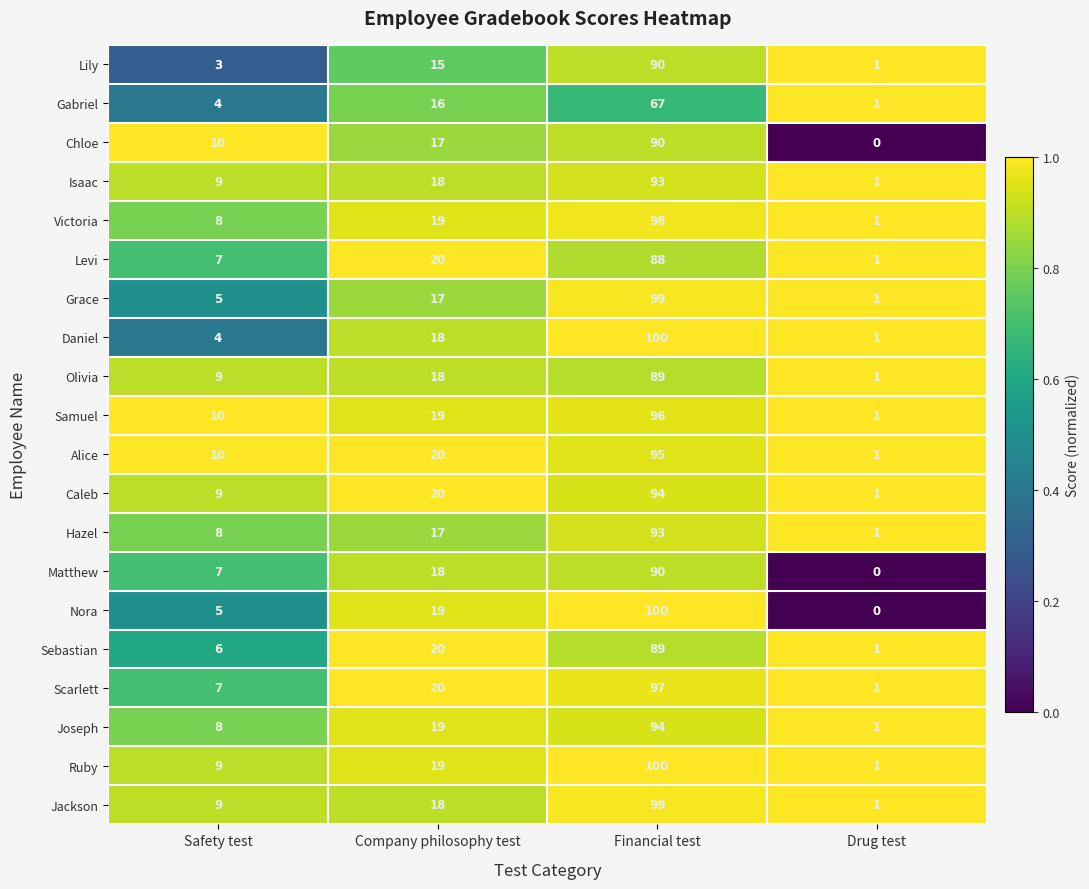

How many categories are shown in the chart?

4